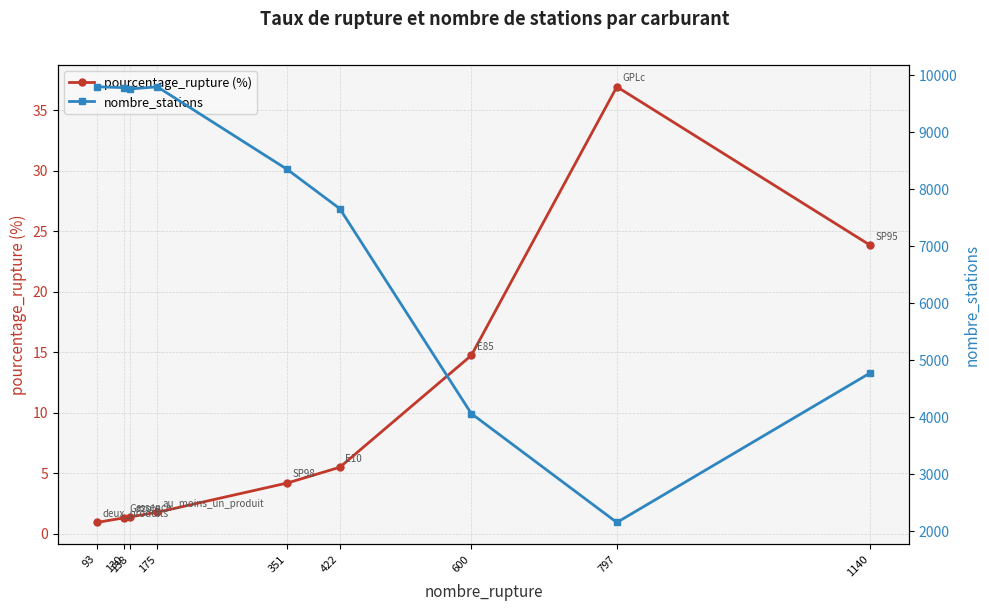

True or false: pourcentage_rupture (%) and nombre_stations intersect in this chart.

False